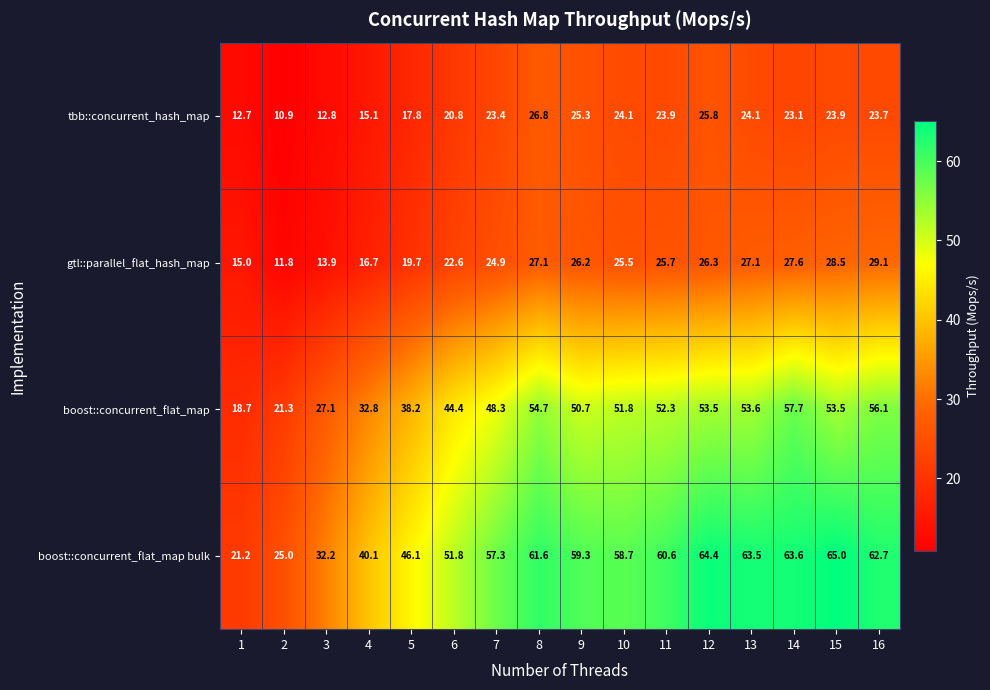

At 3, list the series in order from largest to smallest.

boost::concurrent_flat_map bulk, boost::concurrent_flat_map, gtl::parallel_flat_hash_map, tbb::concurrent_hash_map